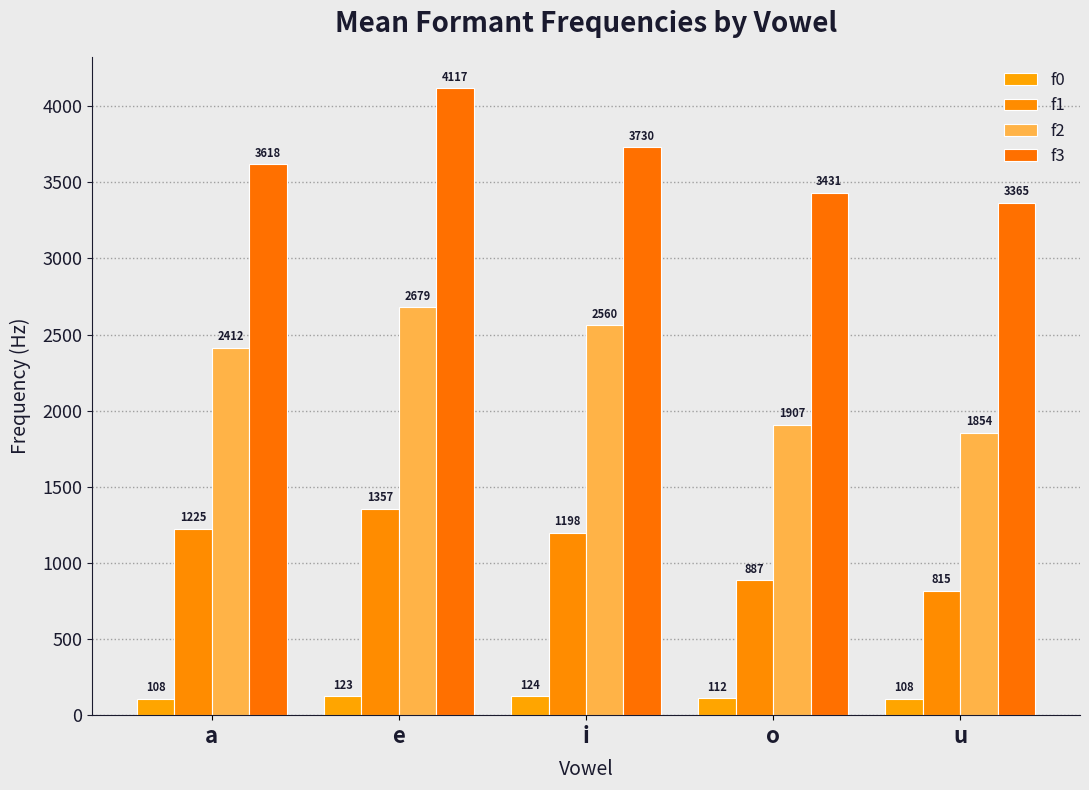

Are the bars horizontal?

No